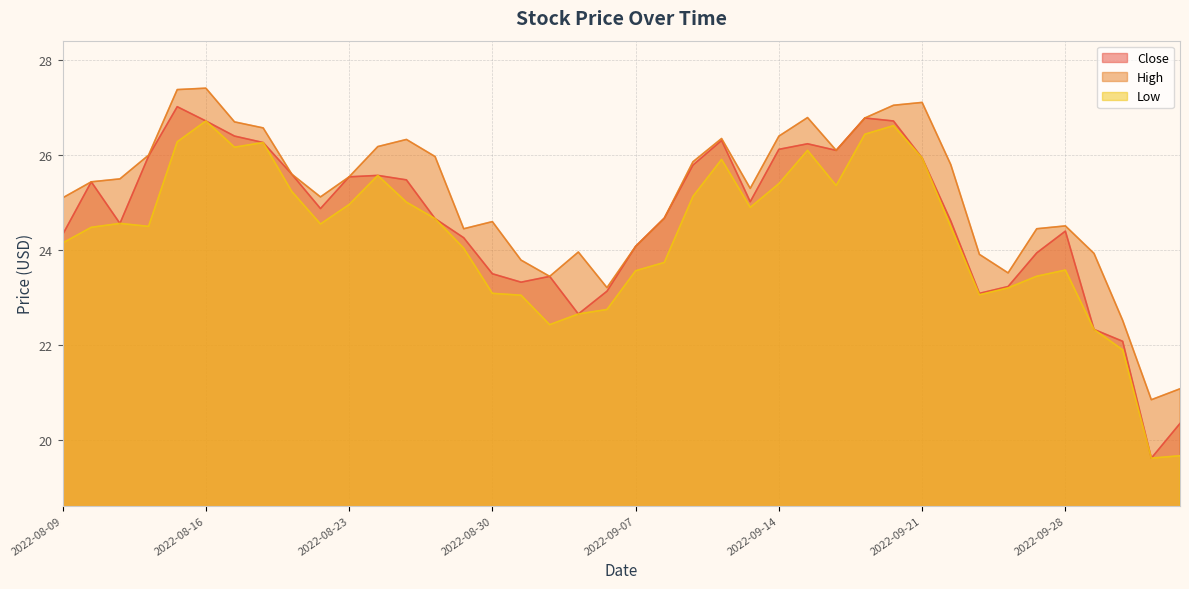

At which label does Low first exceed 24?

2022-08-09